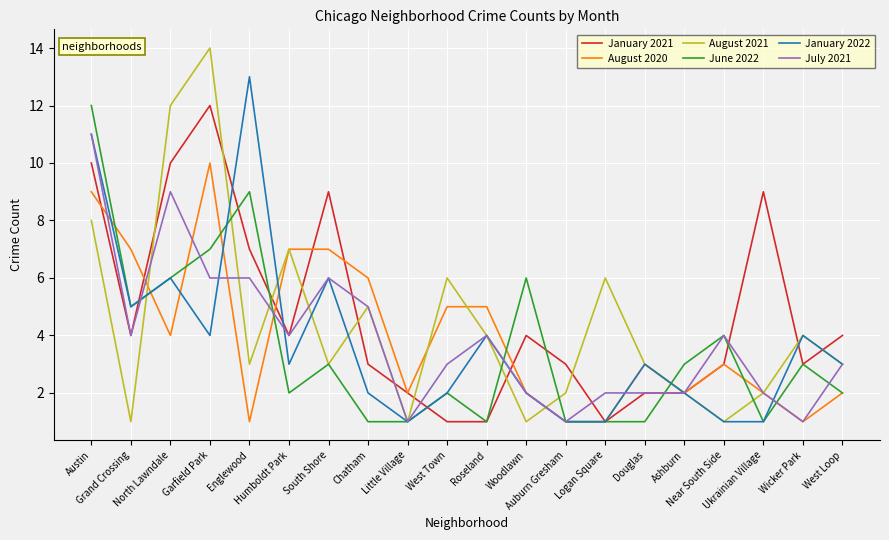

What position from the right is Grand Crossing?

19